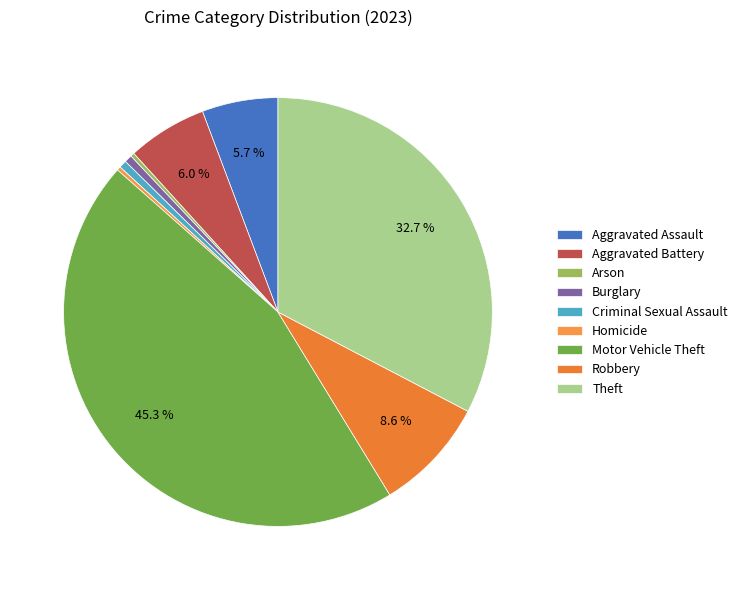

Which category has the biggest portion of the pie?

Motor Vehicle Theft